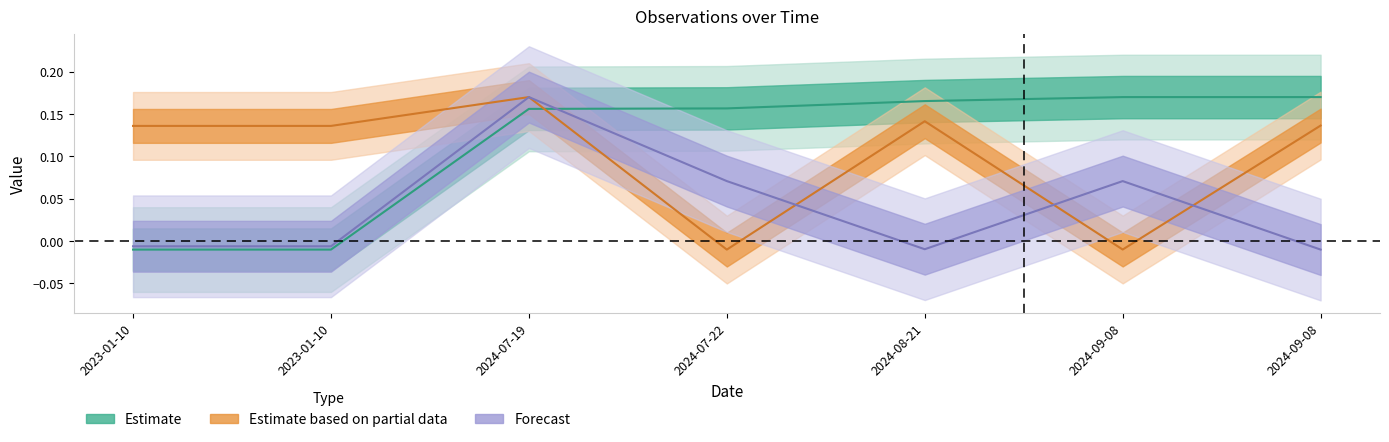

Which has a higher value, 2024-09-08 or 2023-01-10?

2024-09-08